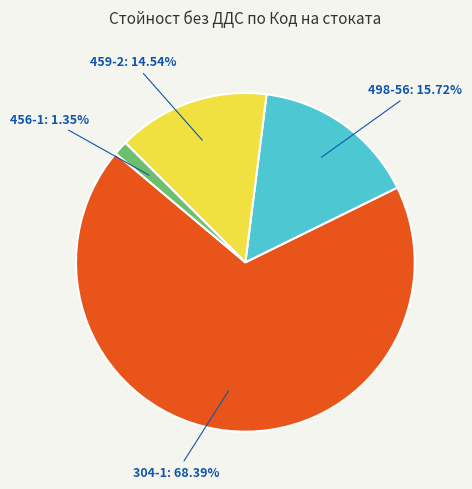

How many slices are in this pie chart?

4